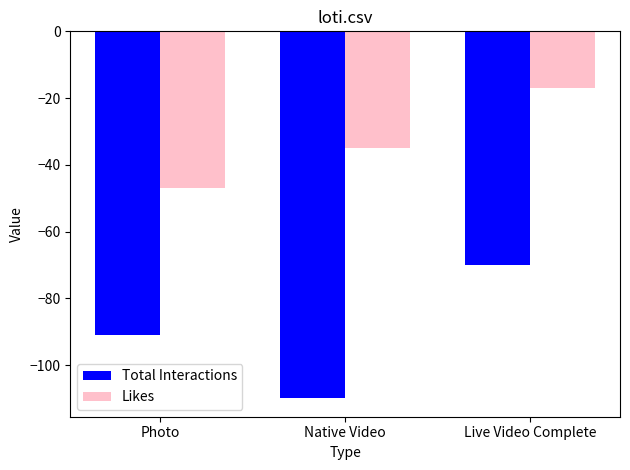

What is the spread (max minus min) of values at Live Video Complete?

53